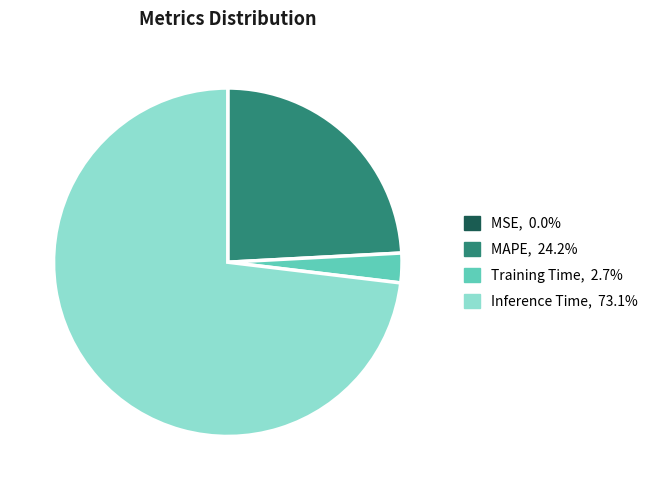

Does any single category account for the majority?

Yes